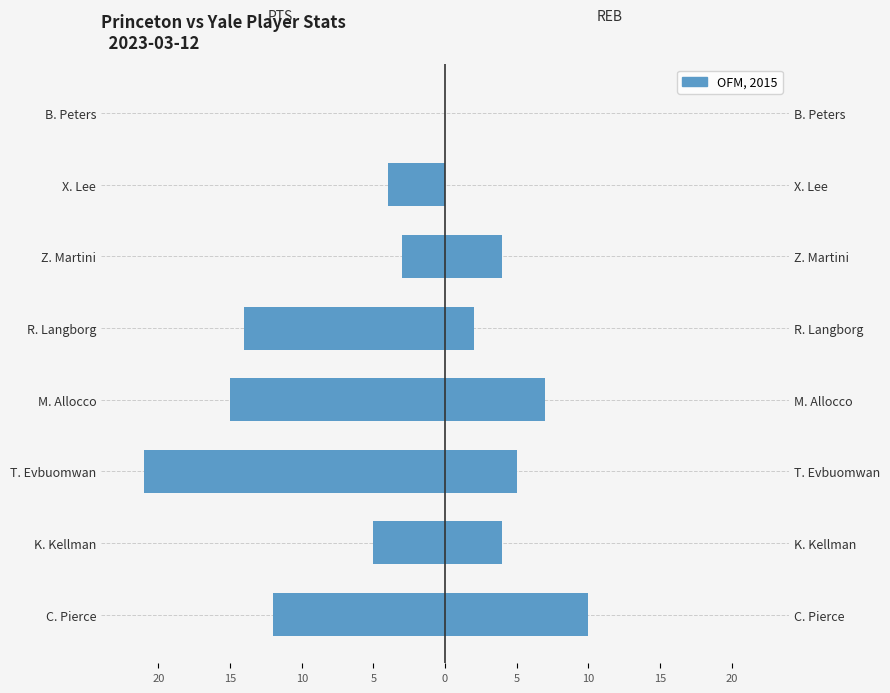

What is the difference between the maximum and minimum values in the REB series?

10